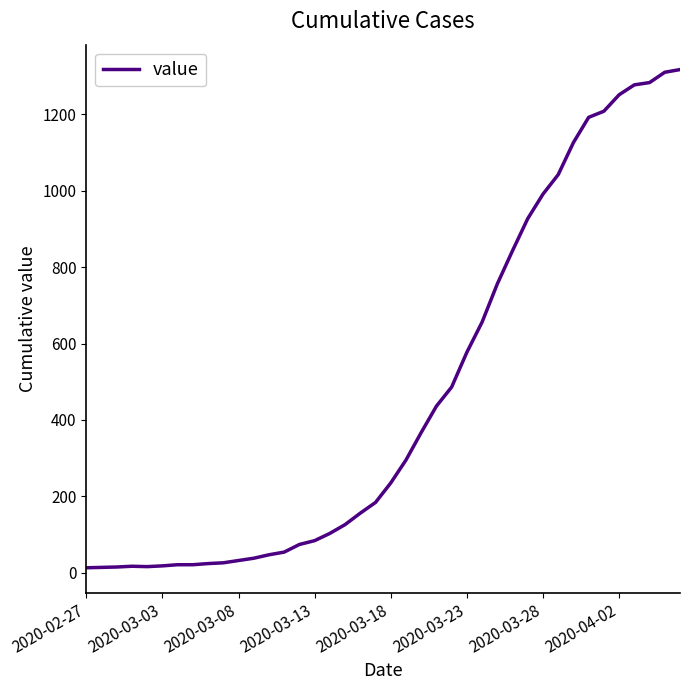

What is the maximum value shown in the chart?

1317